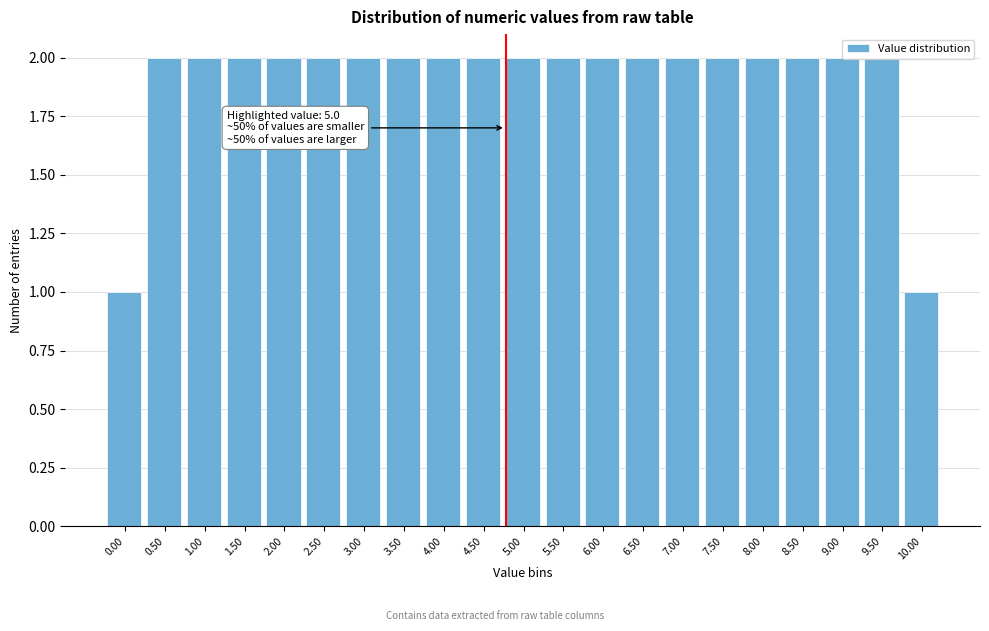

True or false: the data shows 3 at 7.00.

False